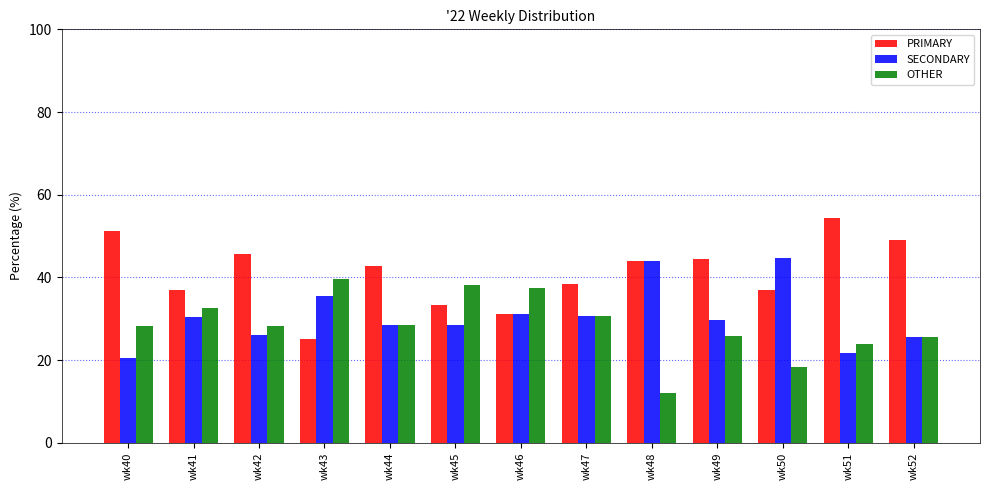

At wk50, list the series in order from largest to smallest.

SECONDARY, PRIMARY, OTHER